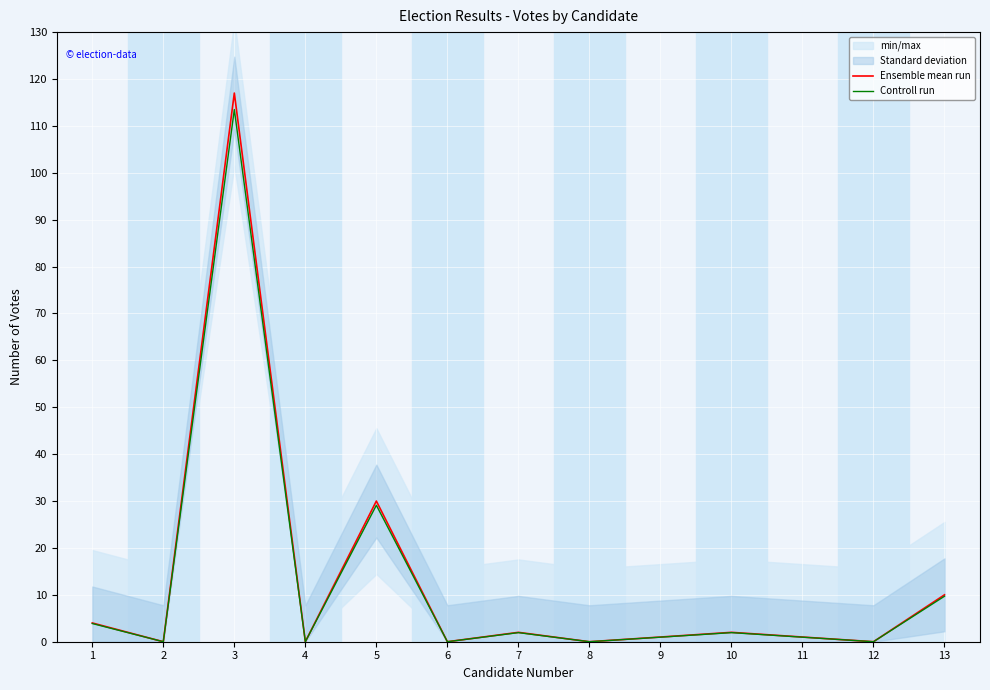

Between 2 and 9, which is larger?

9